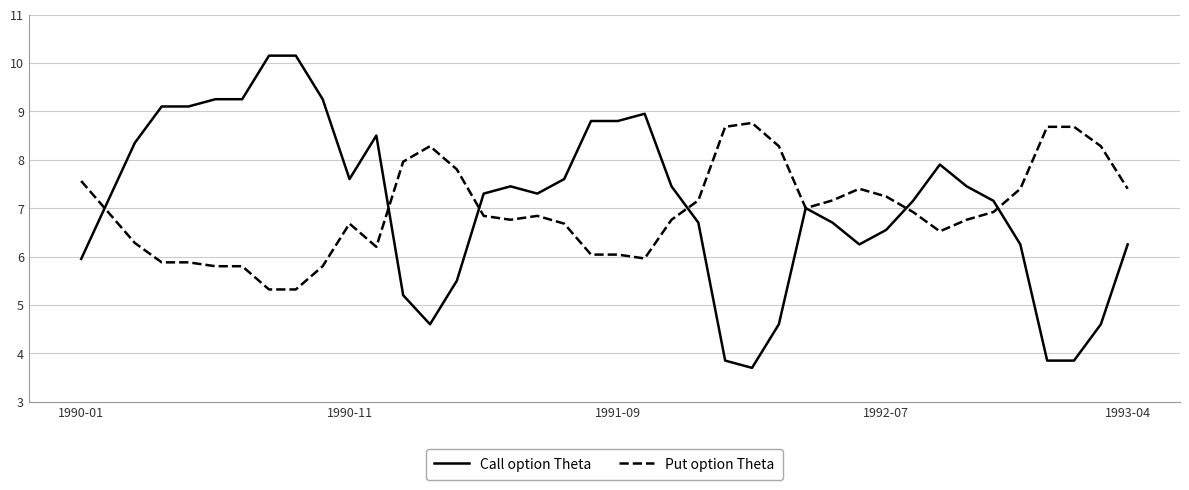

What are all the series names shown in the legend?

Call option Theta, Put option Theta